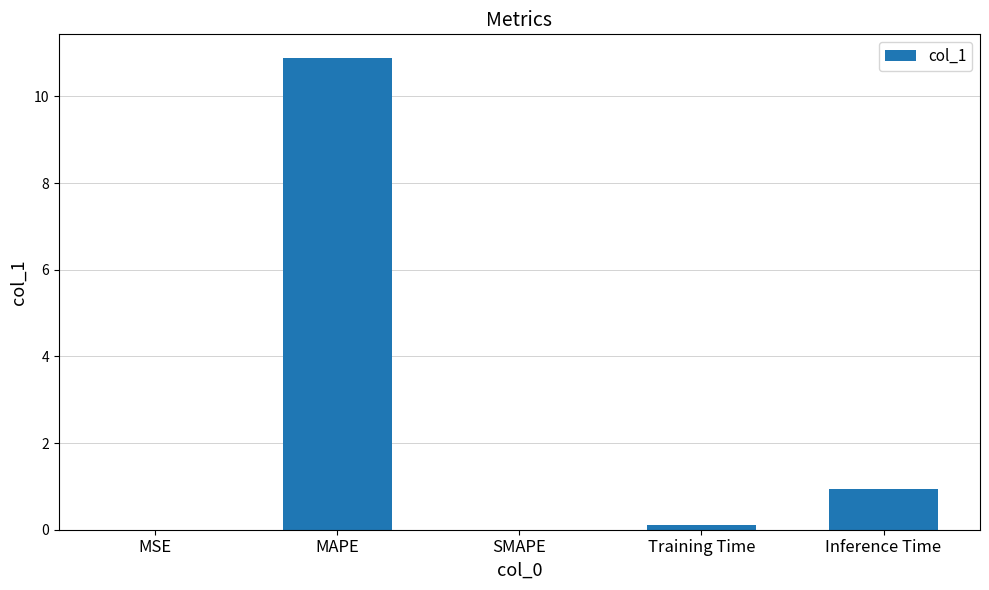

Between Training Time and Inference Time, which is larger?

Inference Time